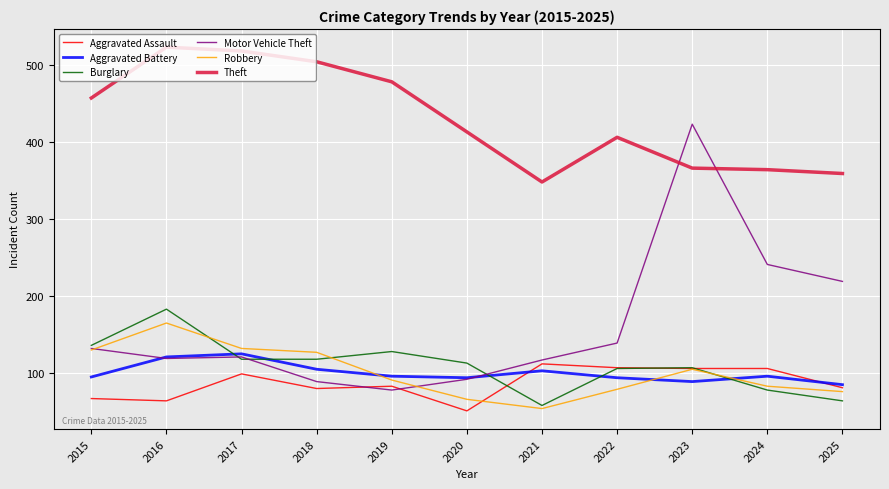

True or false: Aggravated Battery and Aggravated Assault intersect in this chart.

True